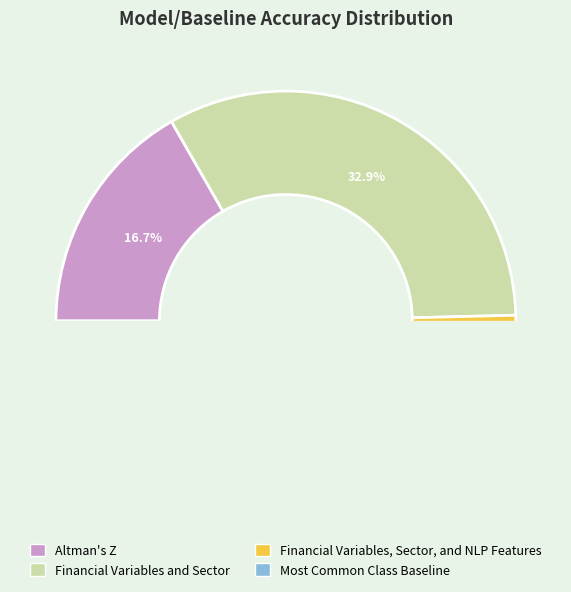

To the nearest percent, what percentage of the pie is Financial Variables and Sector?

33%